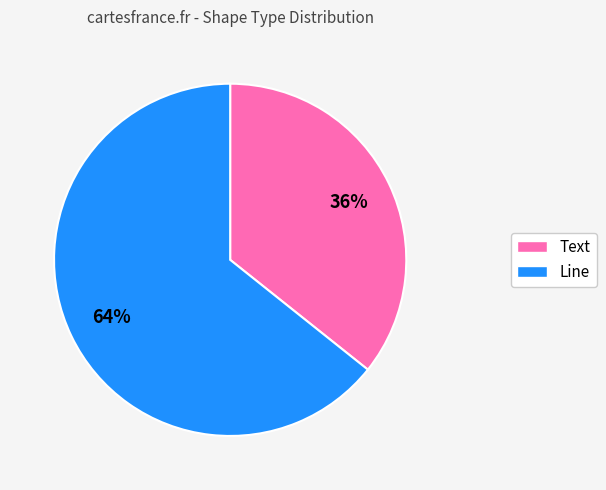

What is the ratio of the value at Line to the value at Text?

1.8